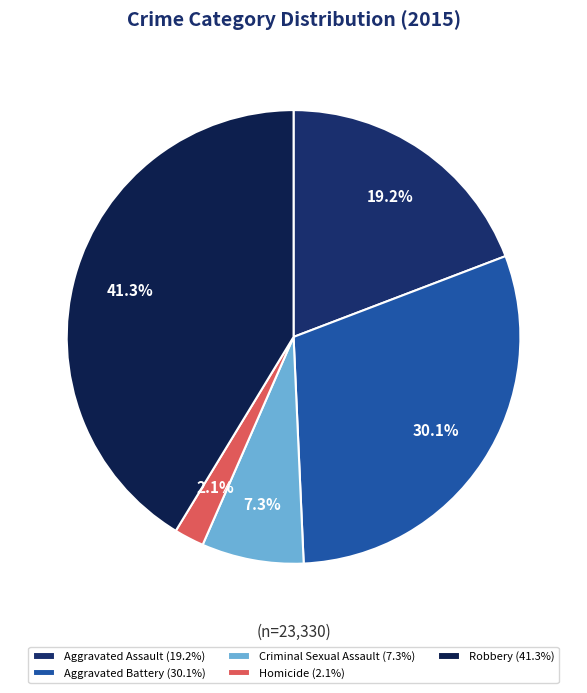

The Aggravated Battery slice represents 30% of the pie. True or false?

True